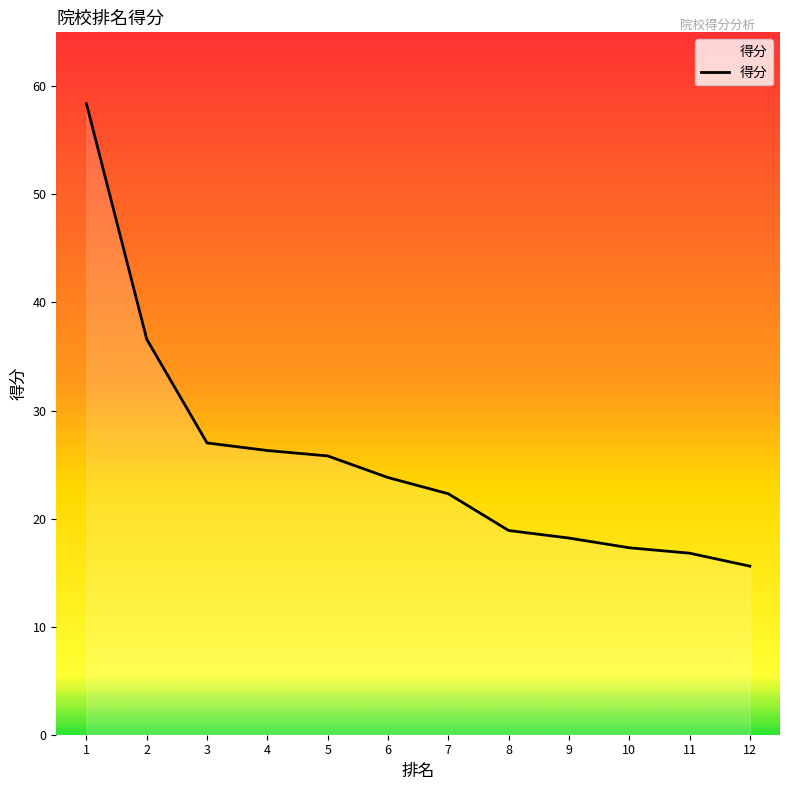

Which category has the lowest value across all series?

12